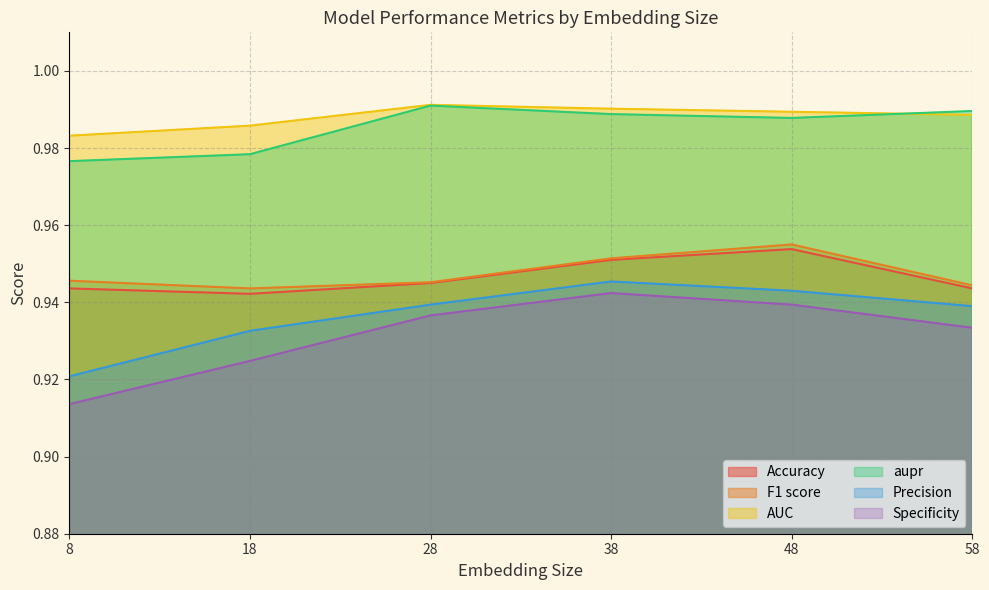

True or false: Precision has a value of 1.3 at 38.

False